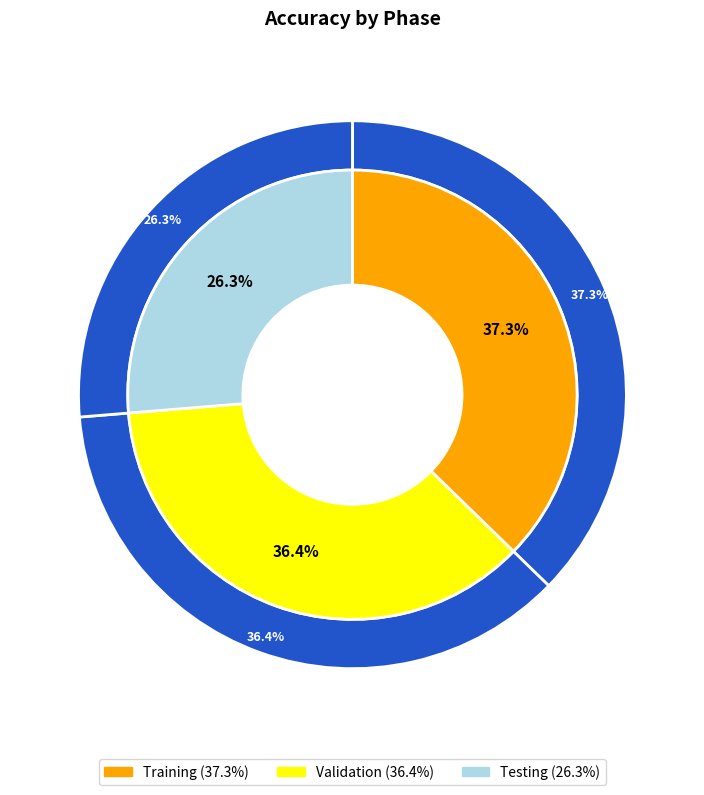

To the nearest percent, what is the difference between the Training and Validation slice percentages?

1%